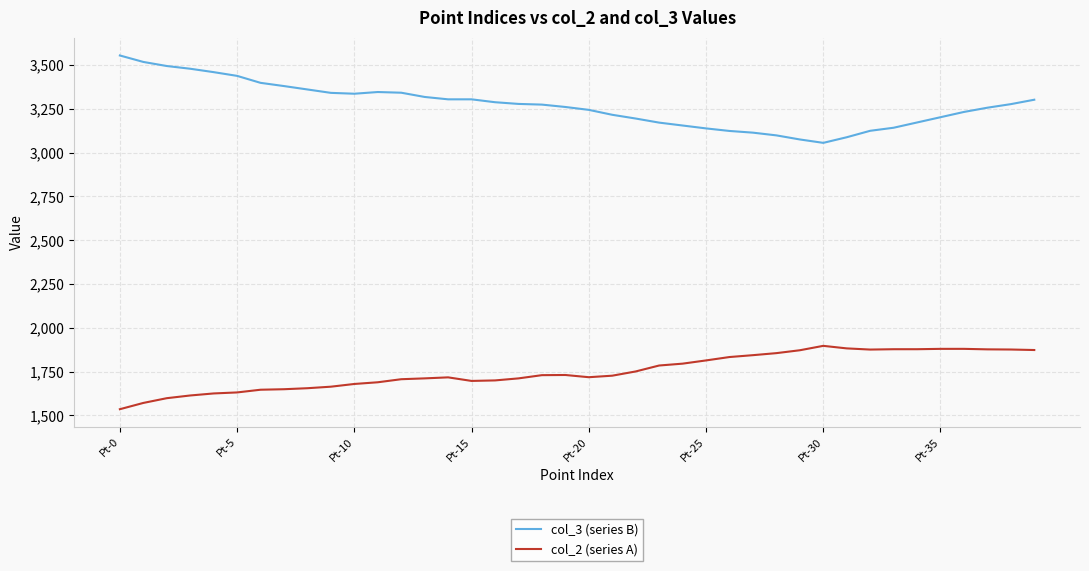

What is the maximum value for col_3 (series B)?

3554.7